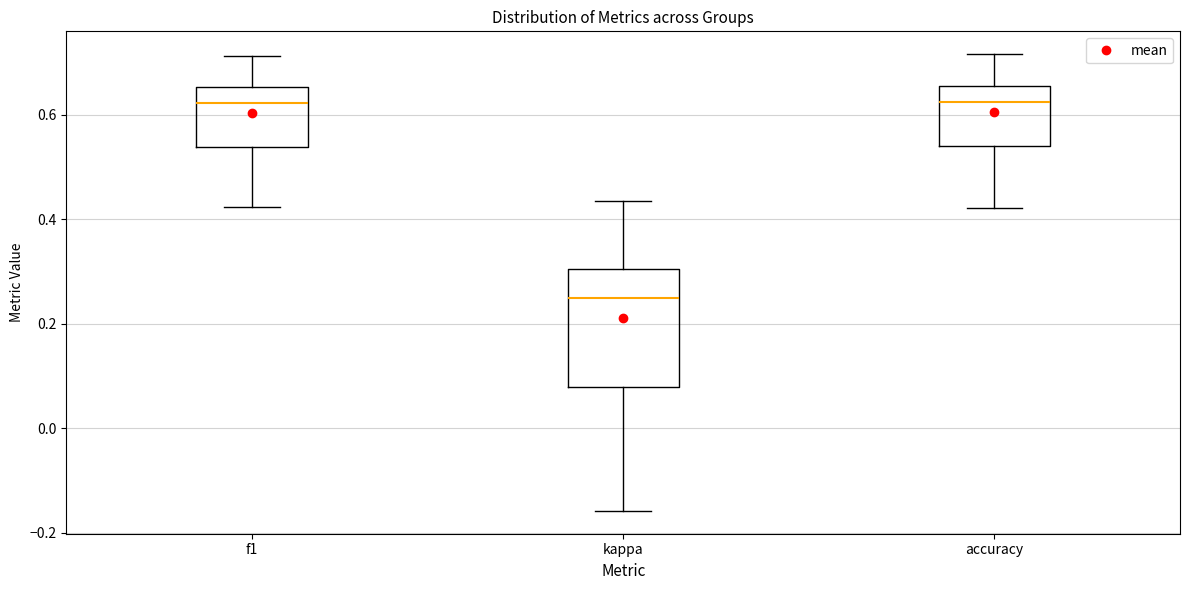

Which box has the lowest median line?

kappa